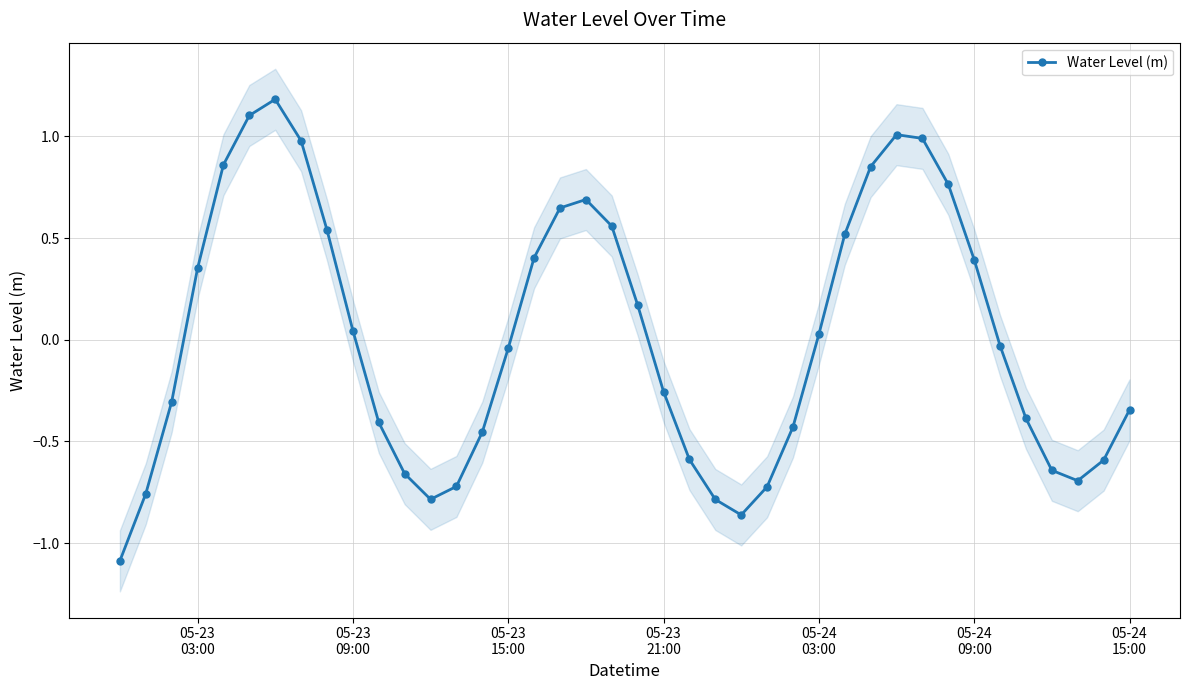

What is the minimum value for Water Level (m)?

-1.1